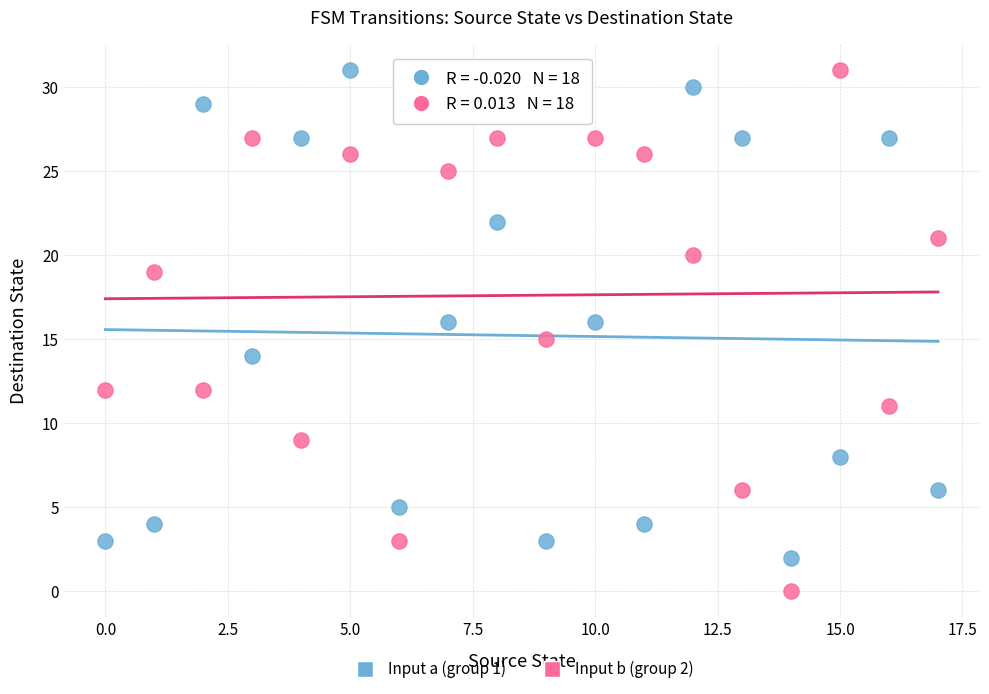

Which series has the widest spread of Y values?

Input b (group 2)